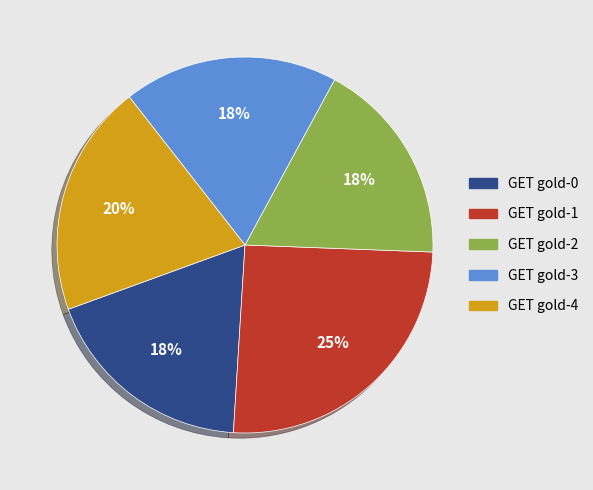

Is GET gold-4 the majority of the pie?

No